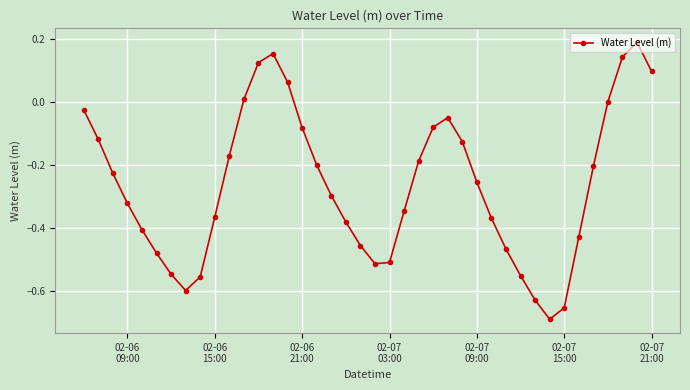

What is the difference between the maximum and minimum values?

0.9